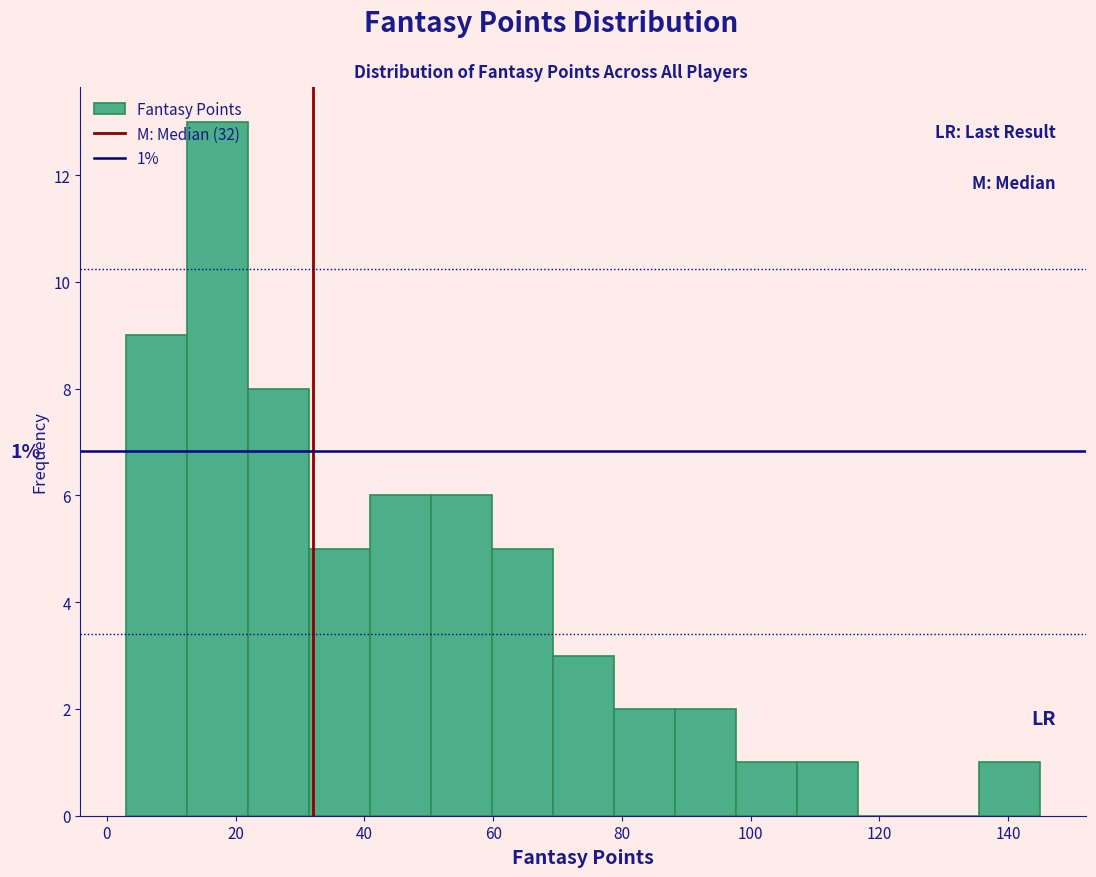

Which range on the x-axis has the tallest bar?

12 to 22